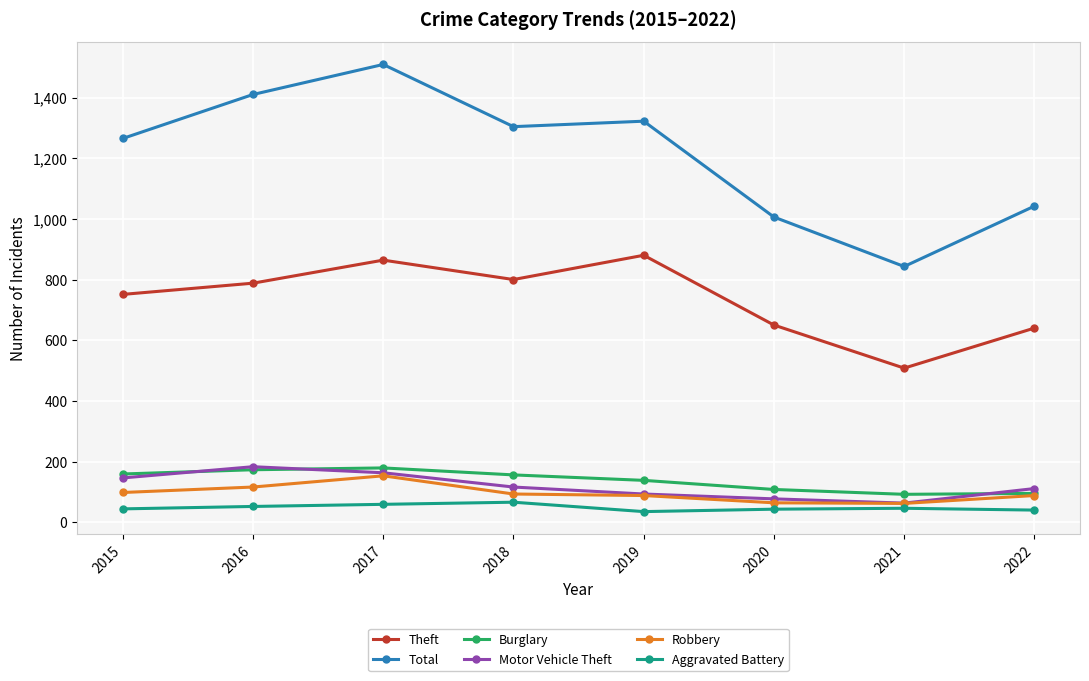

Which category has the highest value across all series?

2017